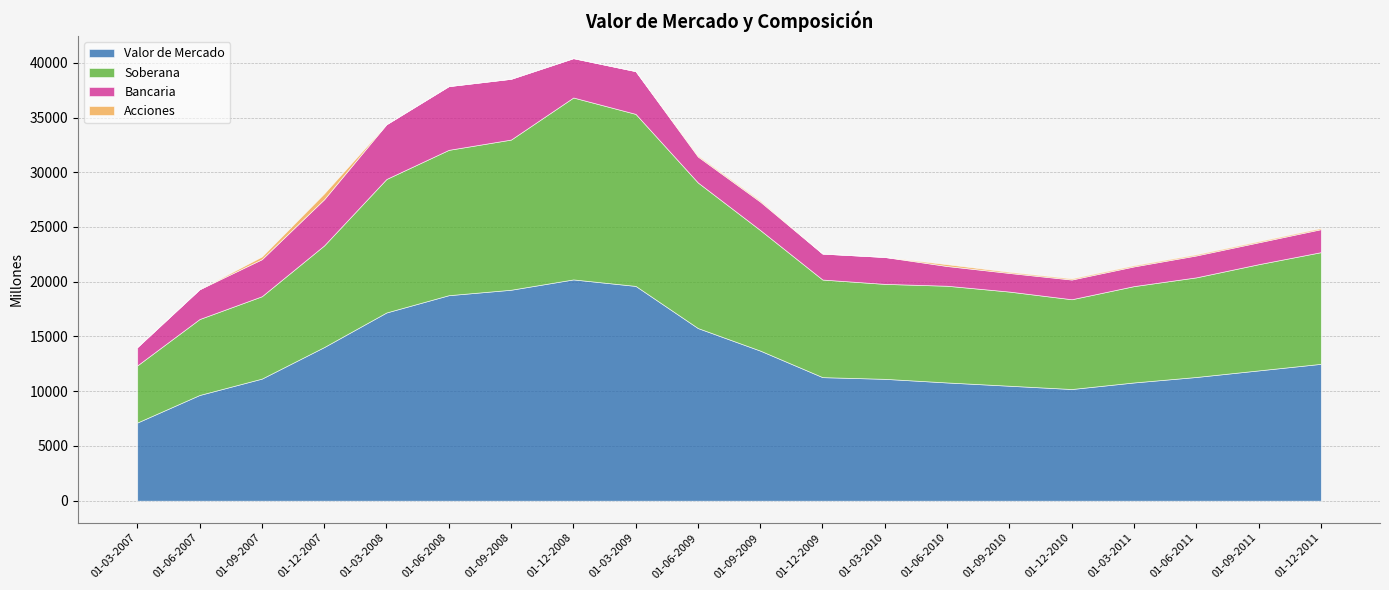

The Bancaria series shows 1337 at 01-09-2011. True or false?

False